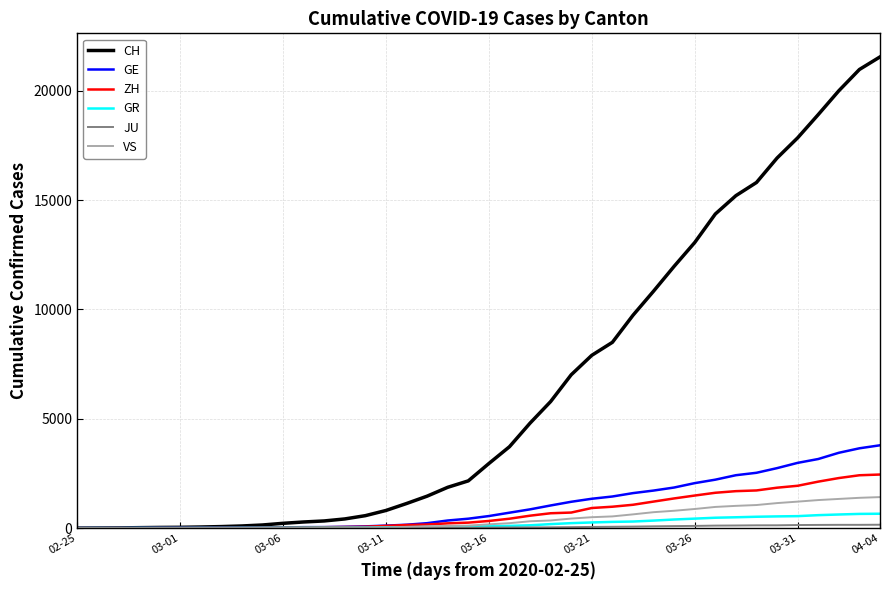

Which series has the largest range (max minus min)?

CH